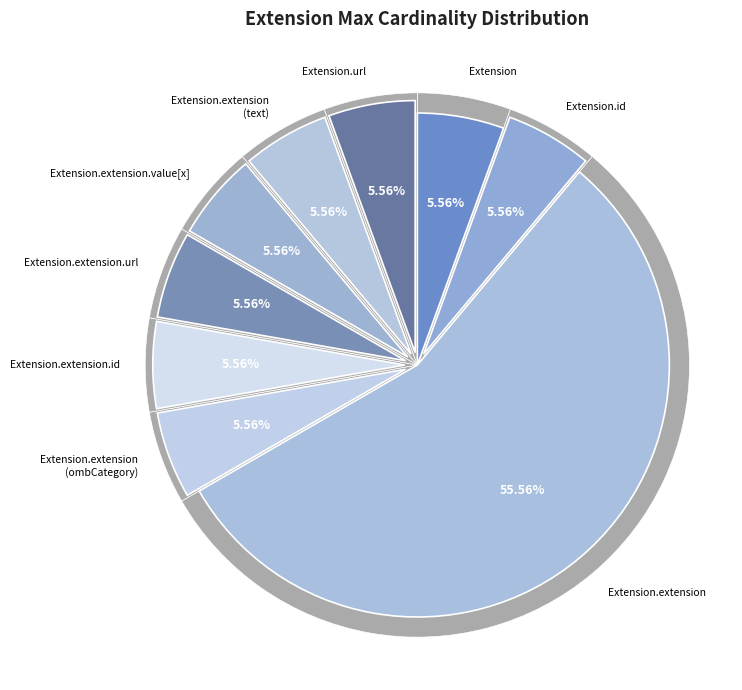

Approximately how many times larger is the value at Extension.extension (text) compared to Extension.extension.url?

1.0